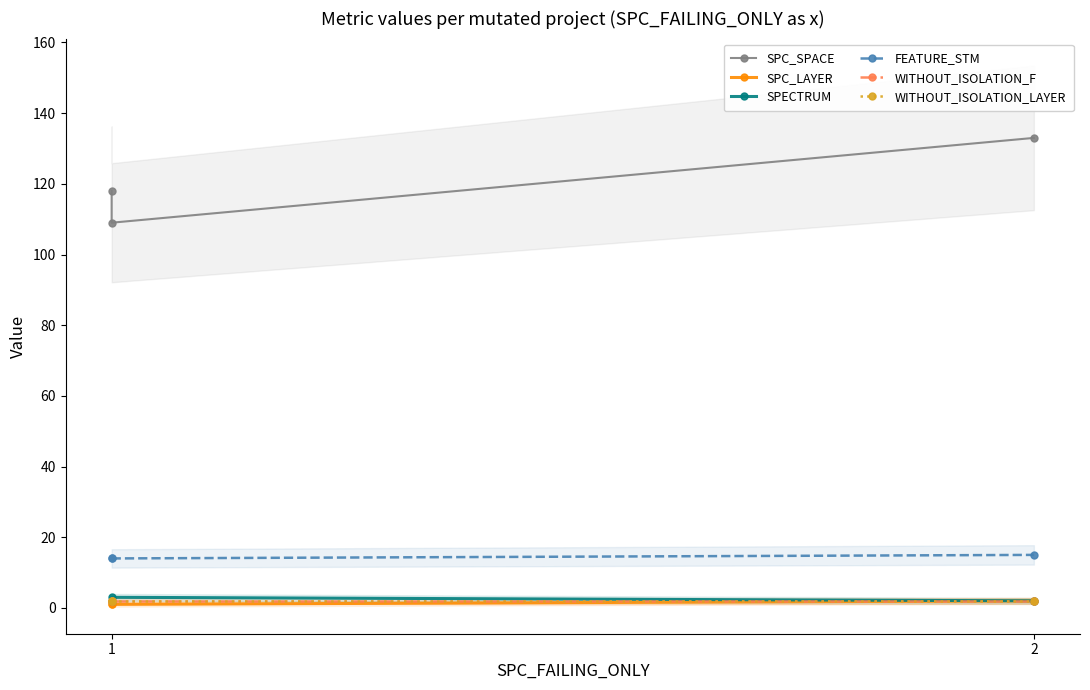

Reading left to right, what are all the values shown in this chart?

SPC_SPACE: 118	109	133
SPC_LAYER: 1	1	2
SPECTRUM: 2	3	2
FEATURE_STM: 14	14	15
WITHOUT_ISOLATION_F: 2	2	2
WITHOUT_ISOLATION_LAYER: 2	2	2